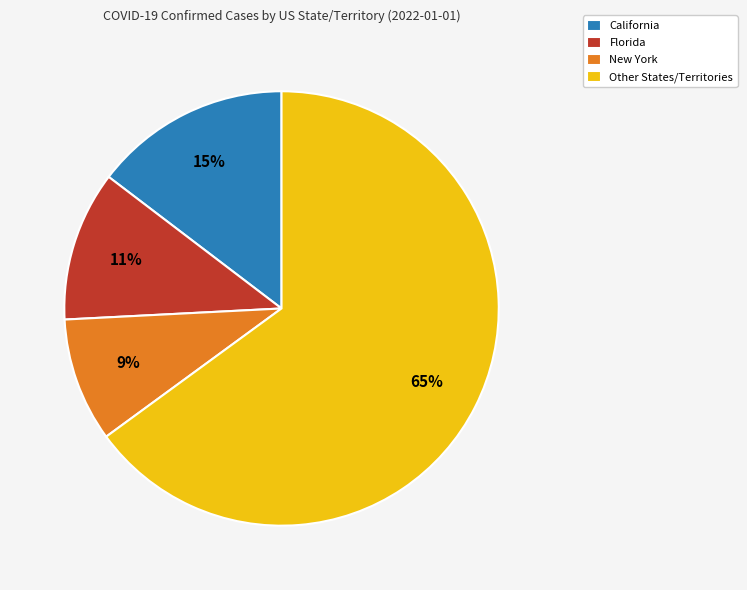

Which category has the smallest portion of the pie?

New York